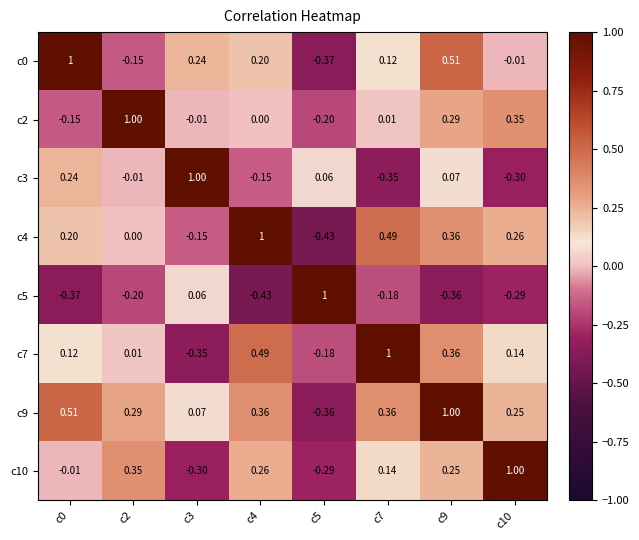

Is the value of c3 at c0 greater than the value of c7 at c5?

Yes